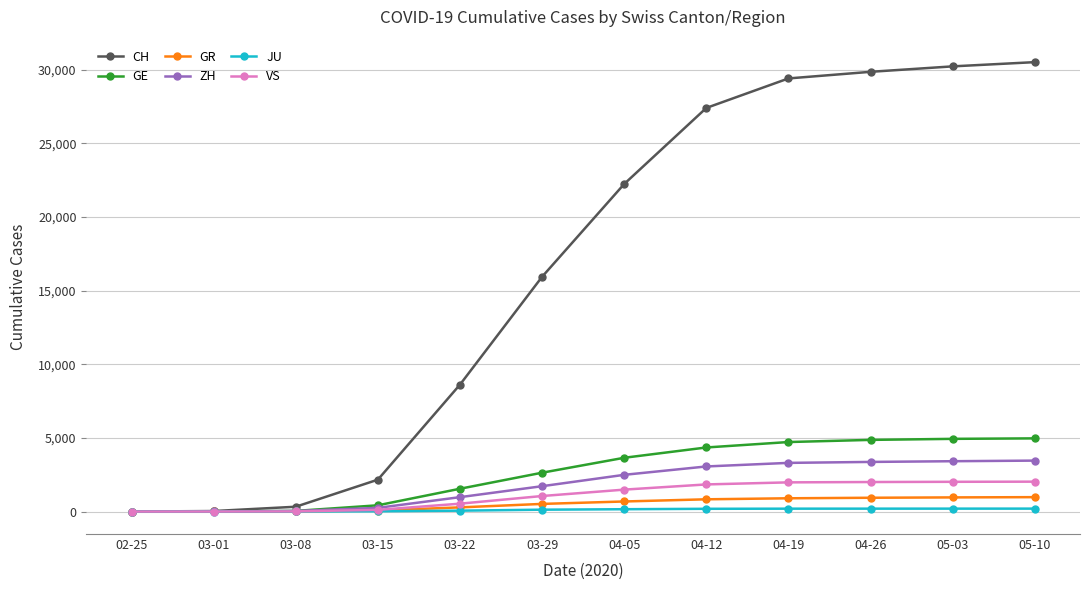

What is the total value across all series at 03-08?

446